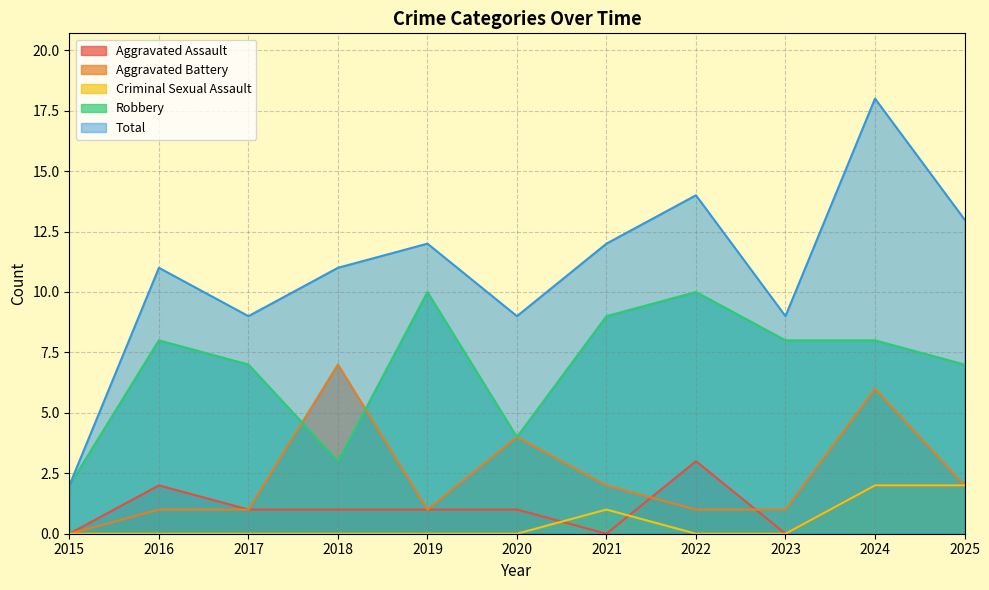

In Total, how many points are lower than both neighbors (excluding endpoints)?

3